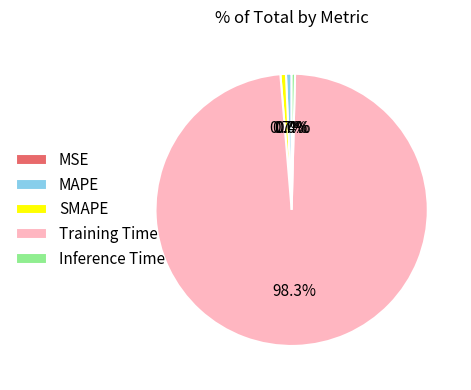

To the nearest percent, what portion does Training Time represent?

98%